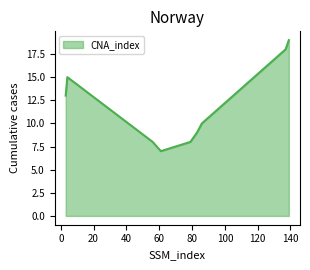

What is the difference between the maximum and minimum values?

12